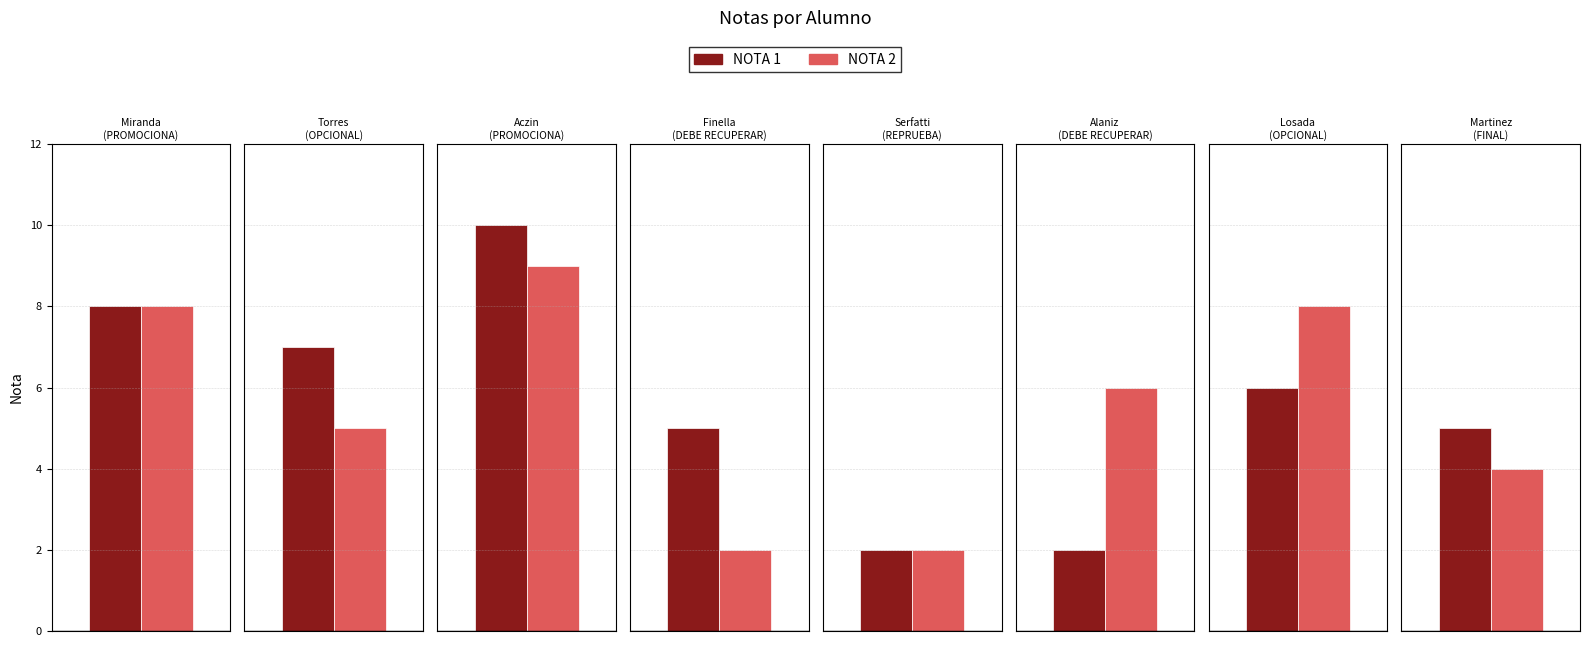

Which series has the largest total across all categories?

NOTA 1